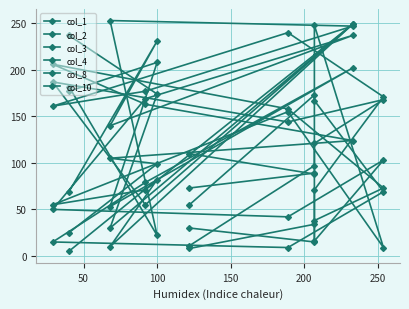

How many data points in col_8 are above 103?

5